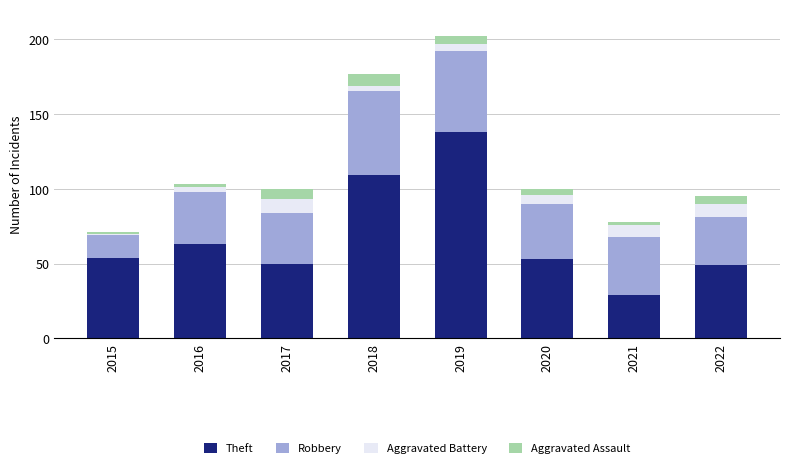

Count the number of data series in this chart.

4